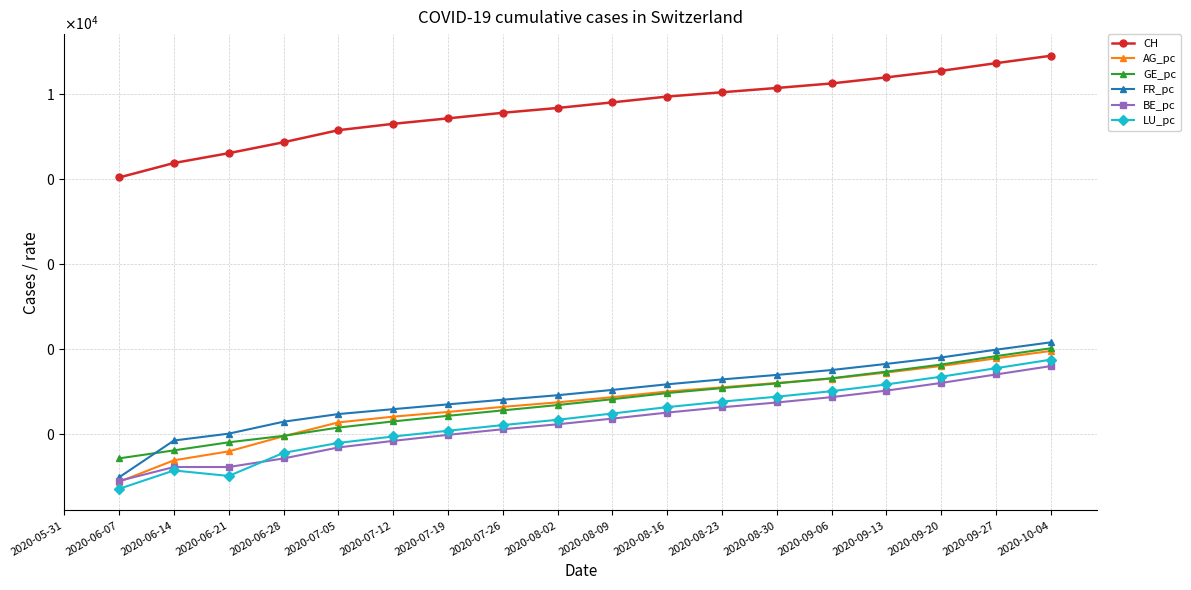

At which label does BE_pc first exceed 0?

2020-06-07